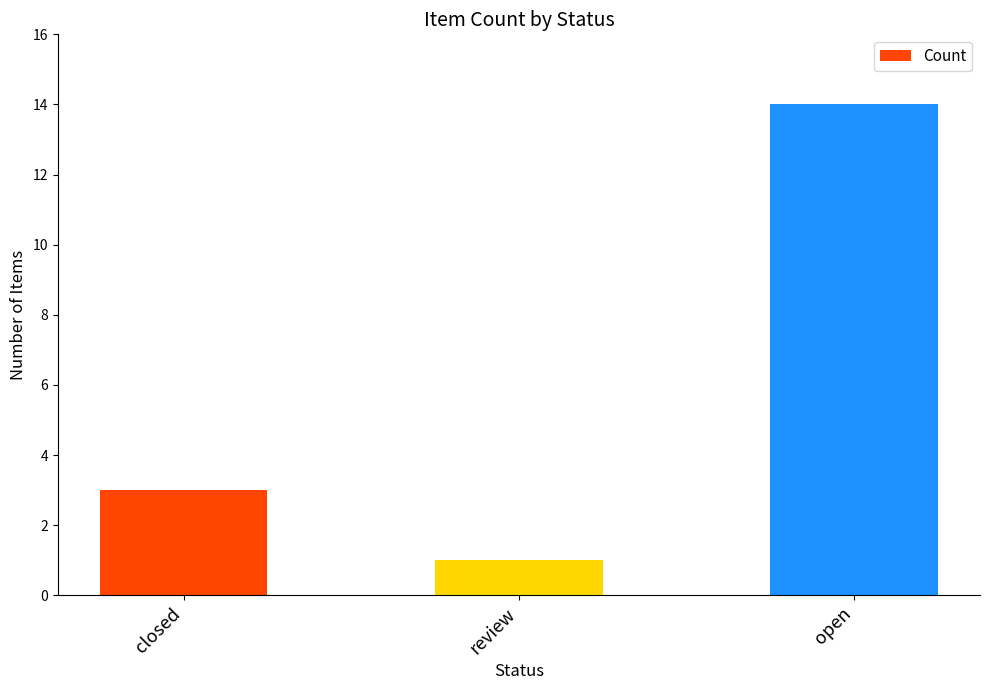

List the labels in order of value, largest first.

open, closed, review